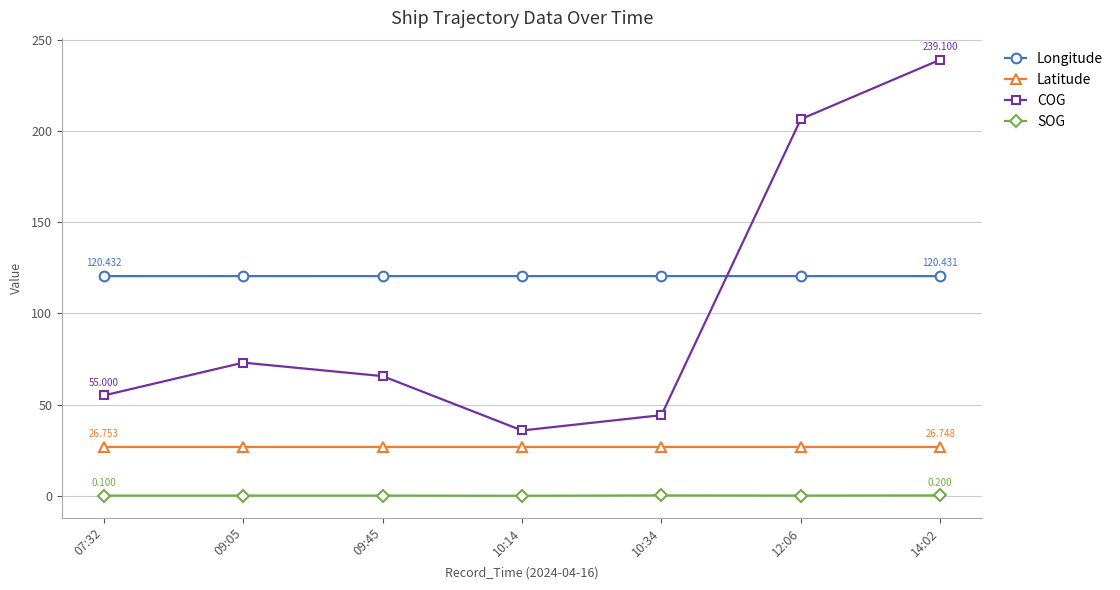

List the series in order of their peak value, lowest first.

SOG, Latitude, Longitude, COG